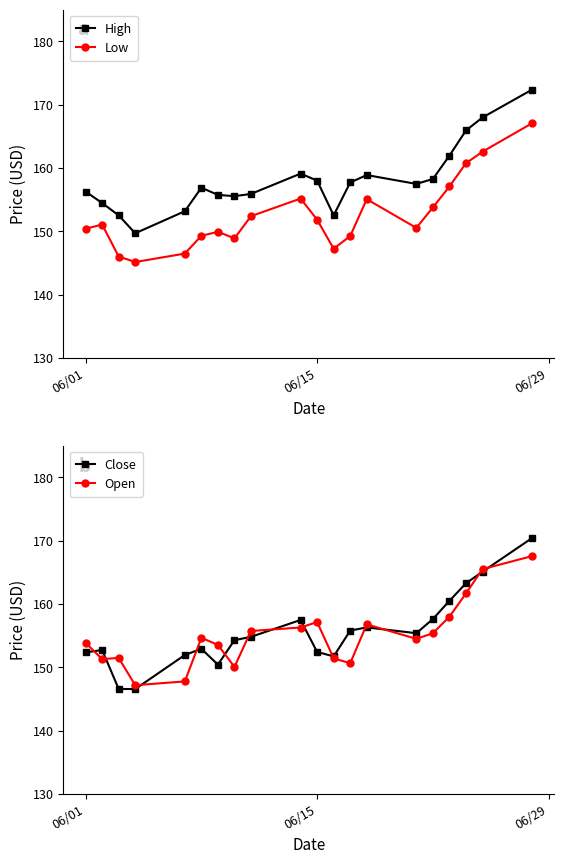

True or false: Low and High cross at least once.

False